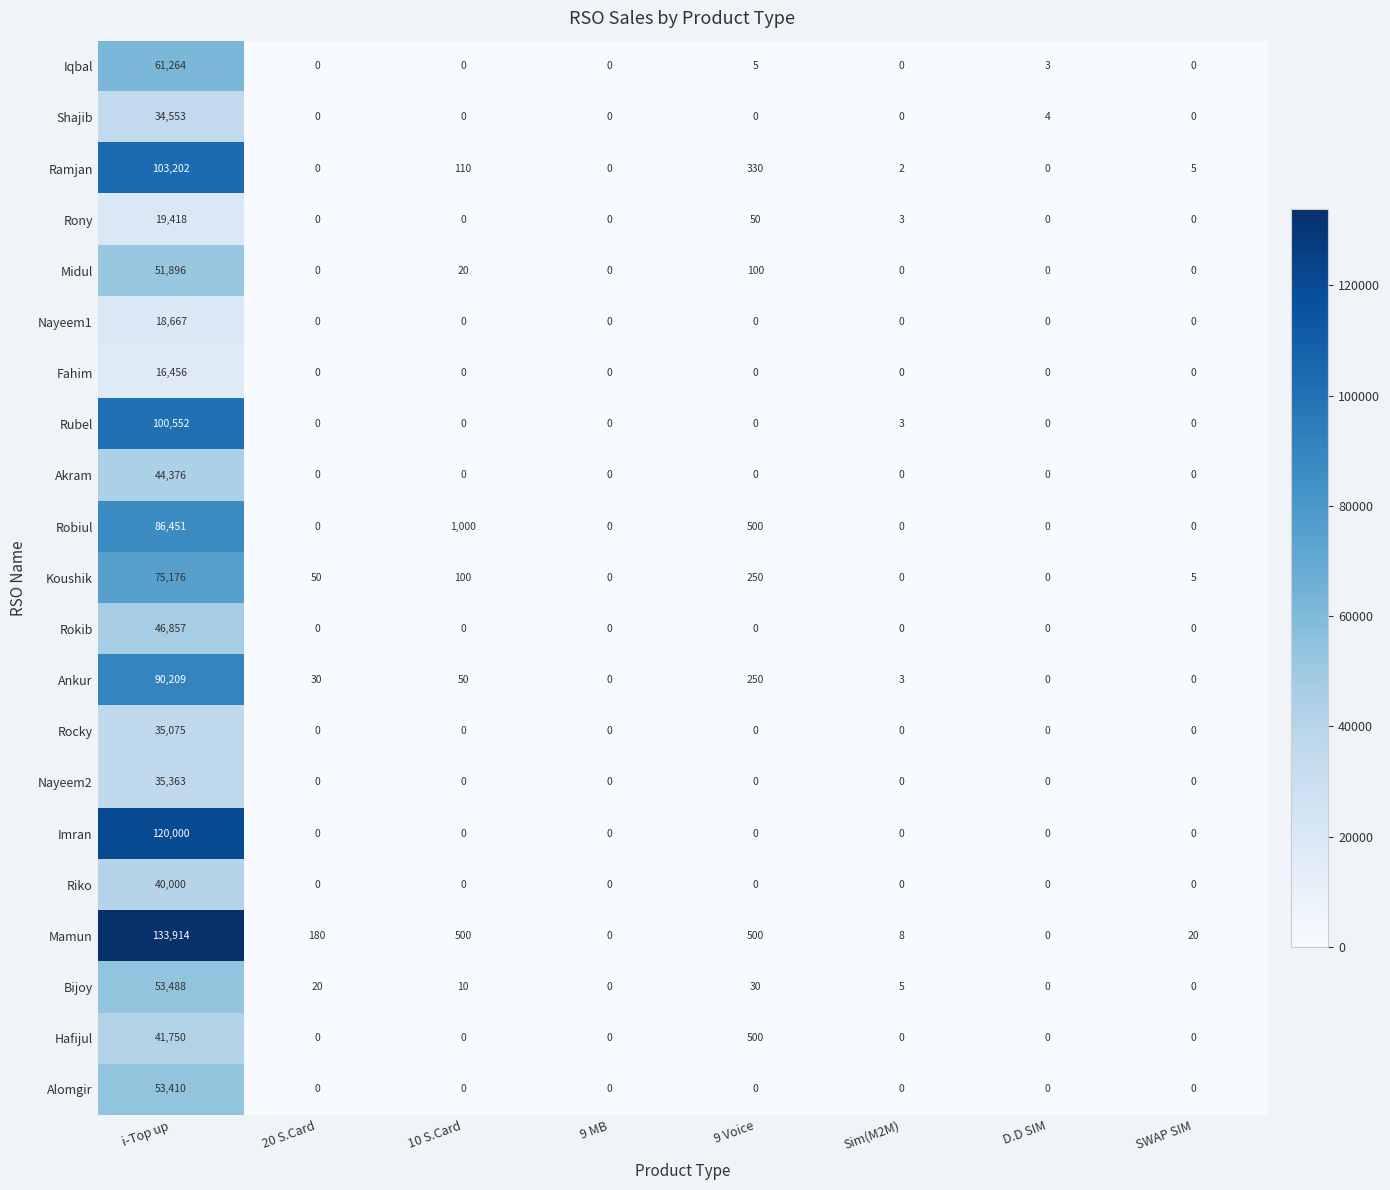

What is the sum of the Midul values at Sim(M2M) and i-Top up?

51896